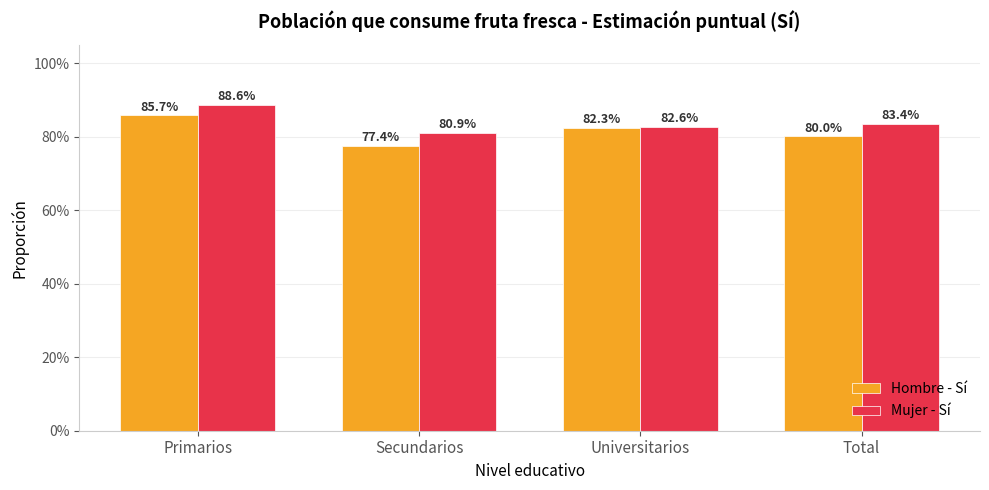

Does the chart contain stacked bars?

No